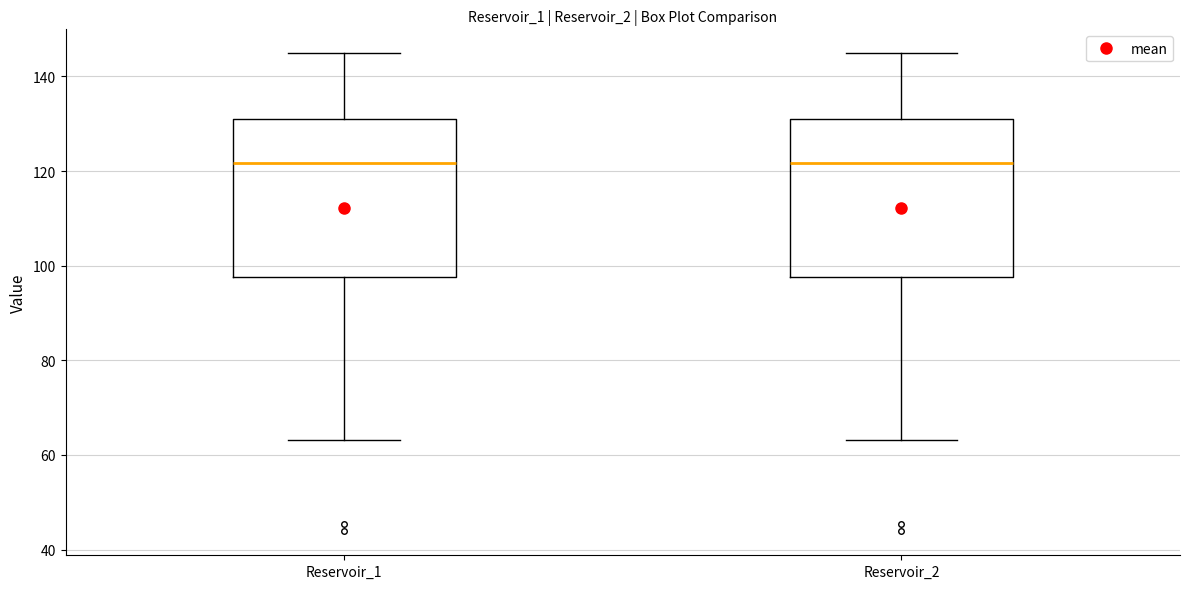

Reading left to right, transcribe this box plot: for each box, give where its median line is, the range the box spans, and where its two whiskers end, as read against the y-axis. The values are not printed on the chart, so give them approximately, as read against the axis.

Reservoir_1: median 122, box 98 to 132, whiskers 64 to 144
Reservoir_2: median 122, box 98 to 132, whiskers 64 to 144